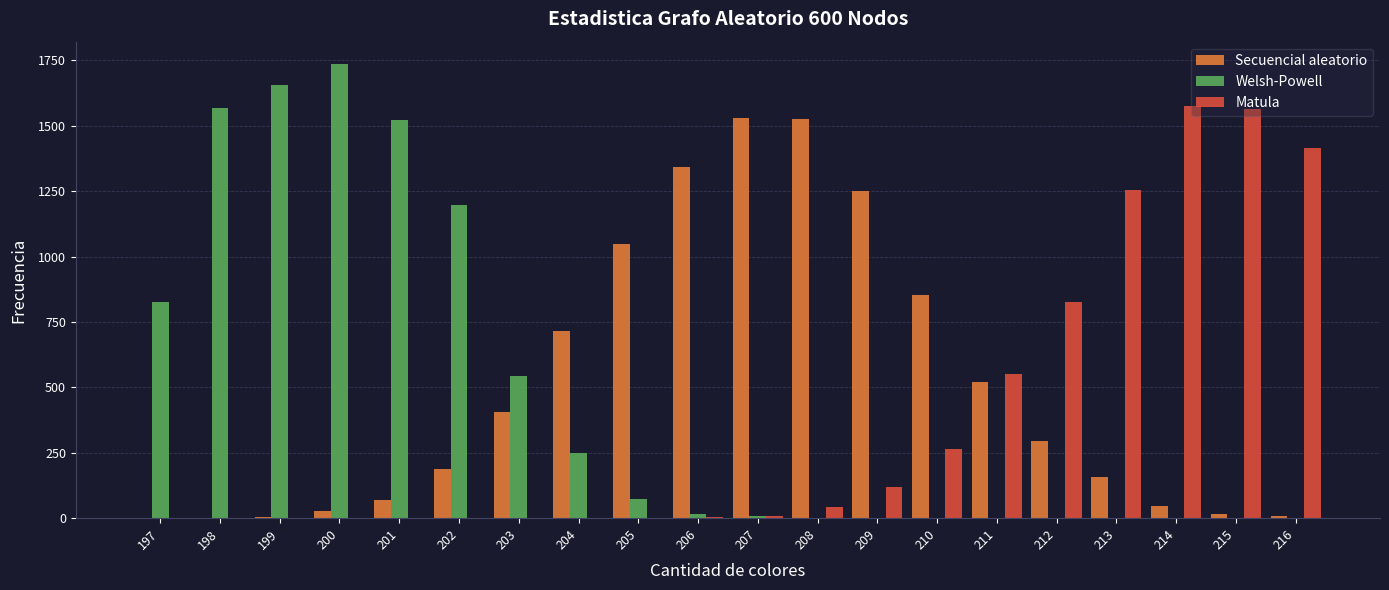

Between 197 and 215, which series saw the biggest shift?

Matula